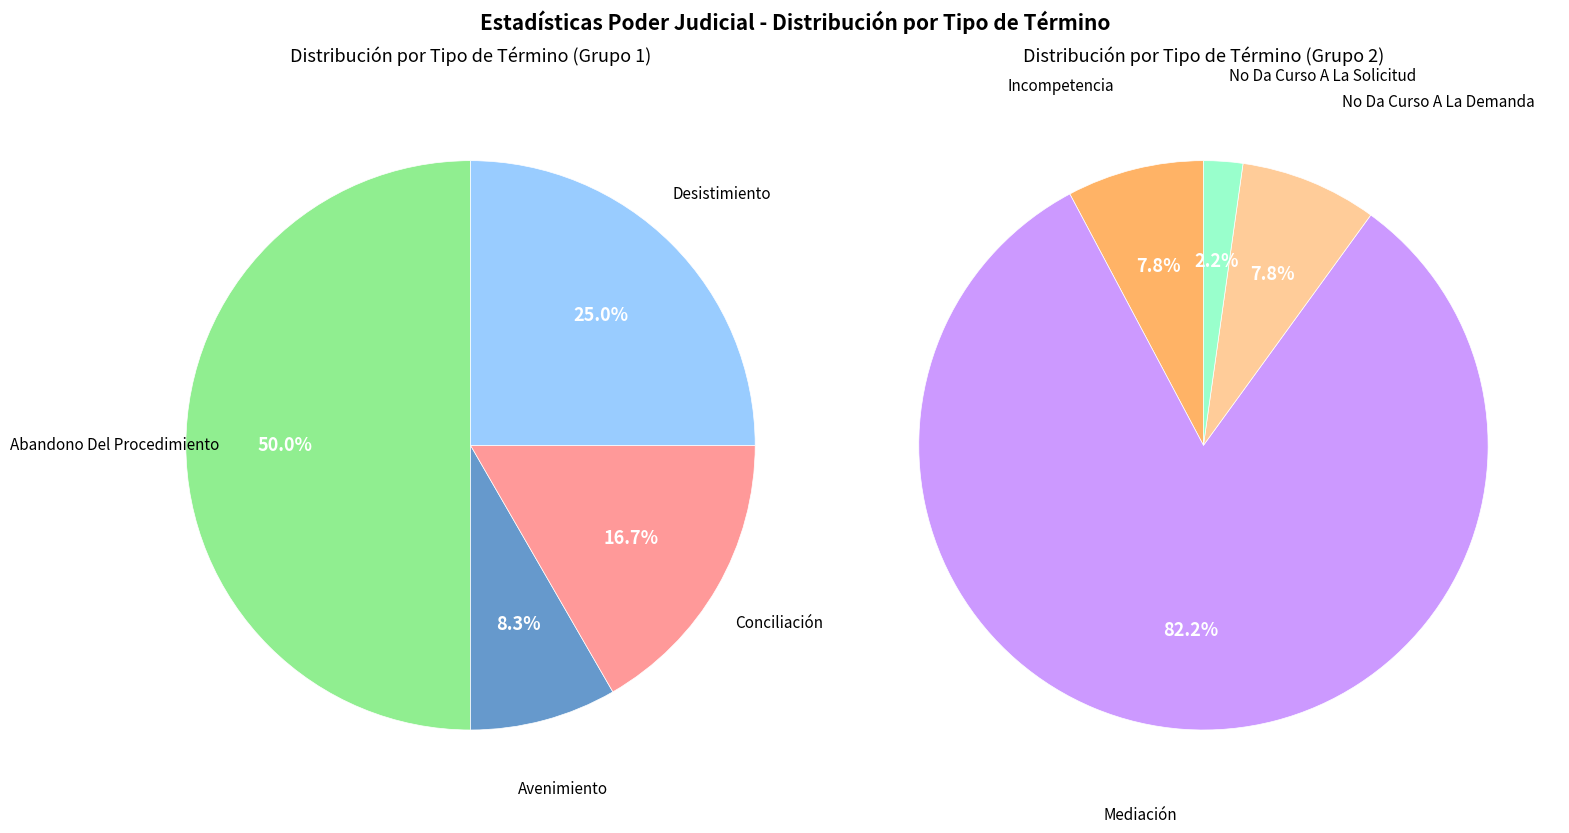

Does any single category account for the majority?

Yes